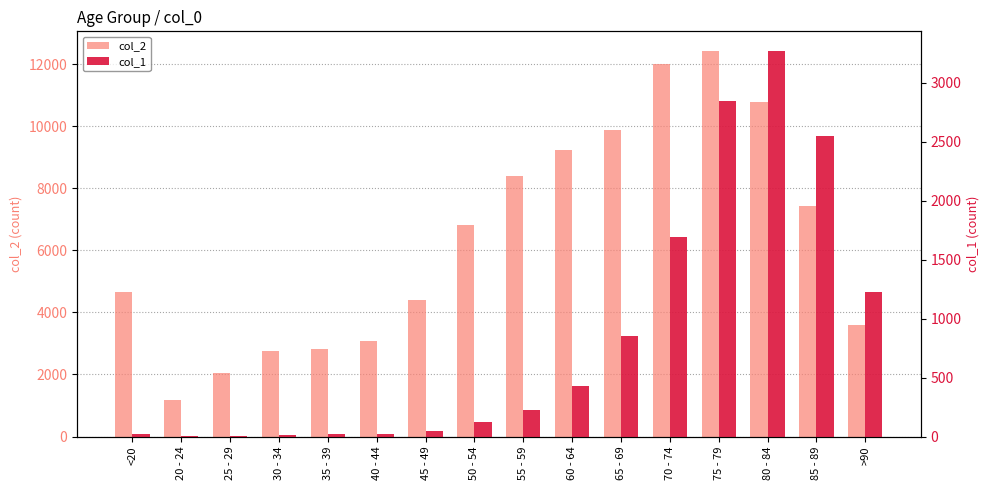

What is the sum of the col_1 values at 50 - 54 and 85 - 89?

2674